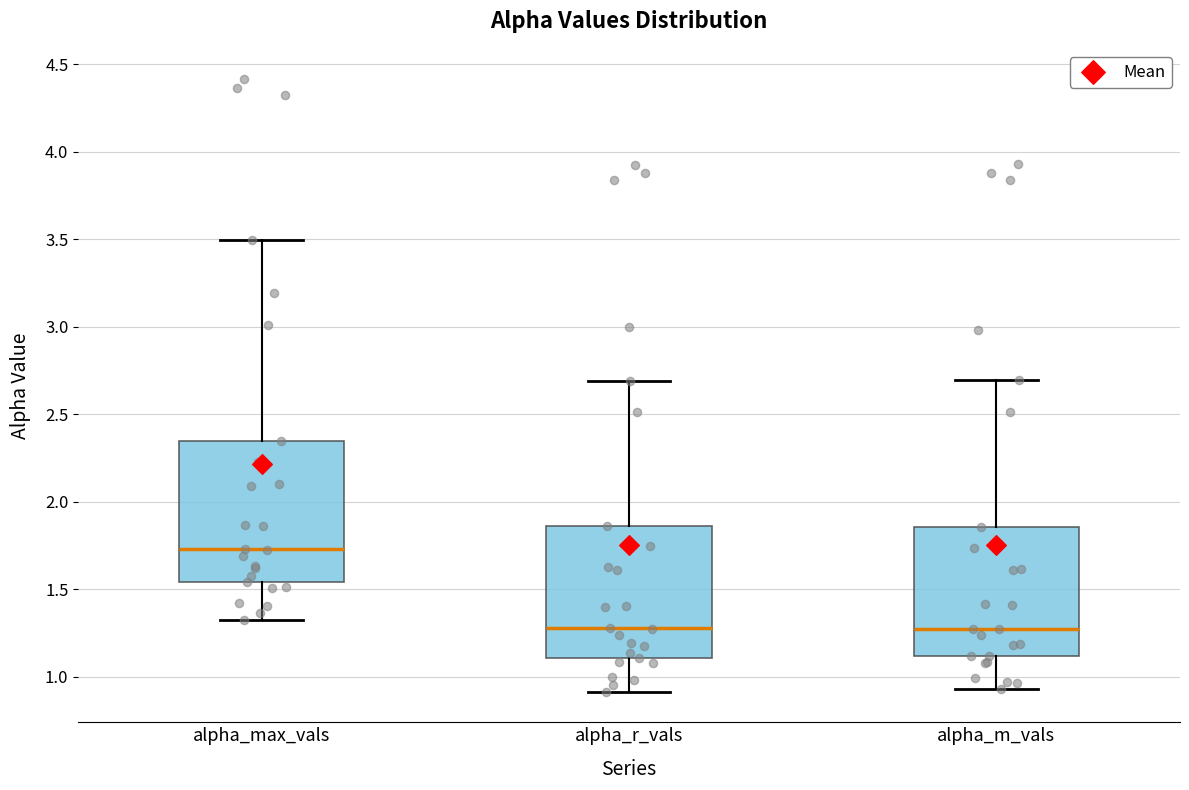

Which box has the highest median line?

alpha_max_vals